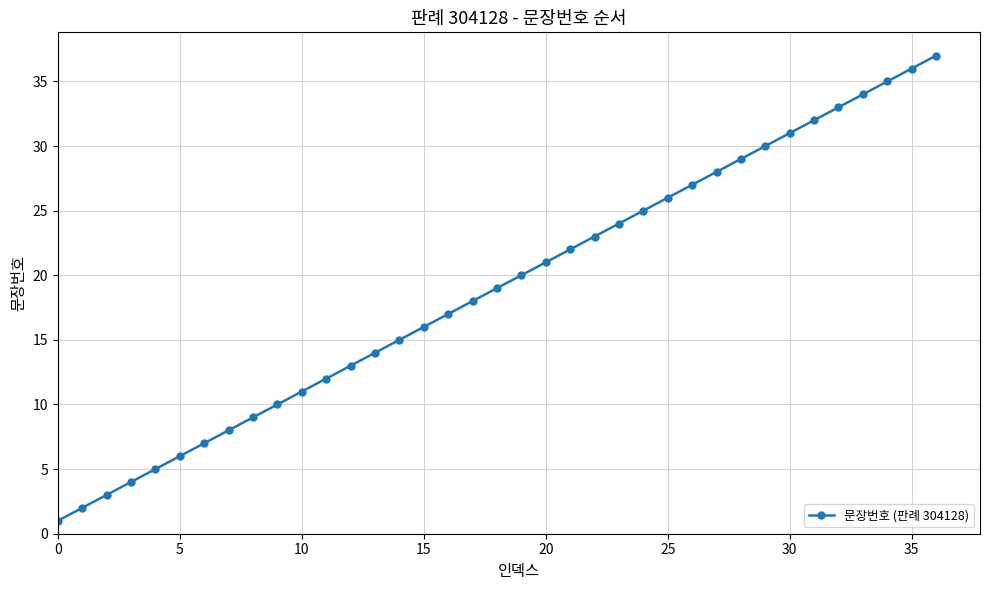

How many distinct data groups are displayed?

1